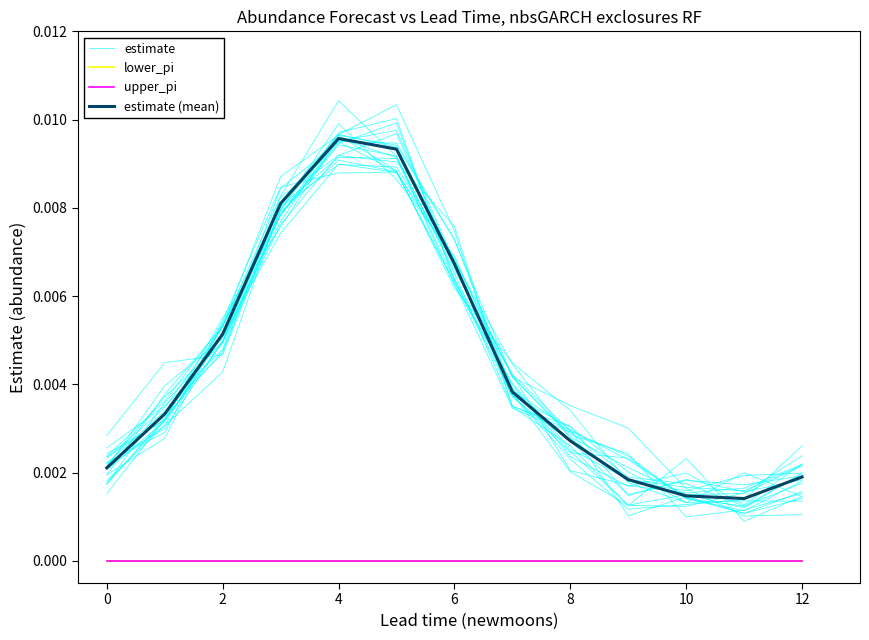

How many data points does each series have?

13